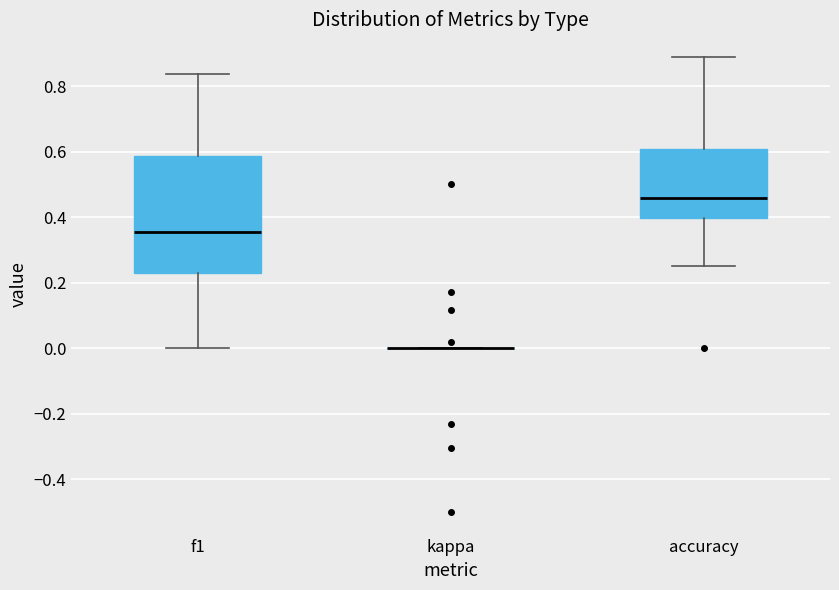

Reading left to right, read every box against the y-axis: the position of its median line, the range the box covers, and the ends of its whiskers. The values are not printed on the chart, so give them approximately, as read against the axis.

f1: median 0.36, box 0.22 to 0.58, whiskers 0.00 to 0.84
kappa: box collapsed to a line at 0.00, whiskers 0.00 to 0.00
accuracy: median 0.46, box 0.40 to 0.60, whiskers 0.26 to 0.88